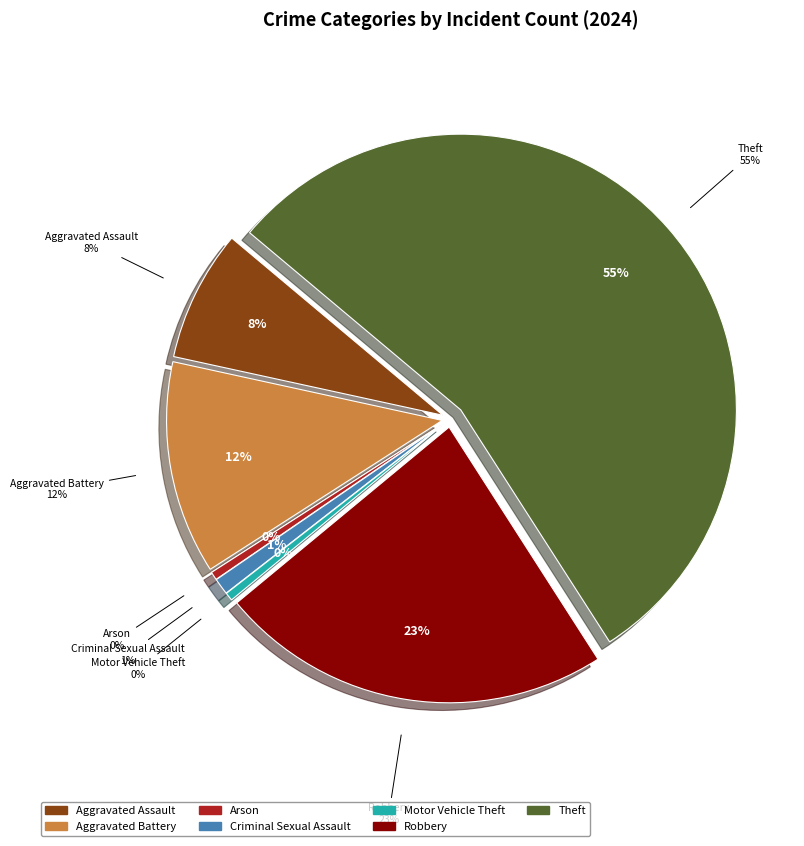

To the nearest percent, what is the combined percentage of Aggravated Assault and Criminal Sexual Assault?

9%